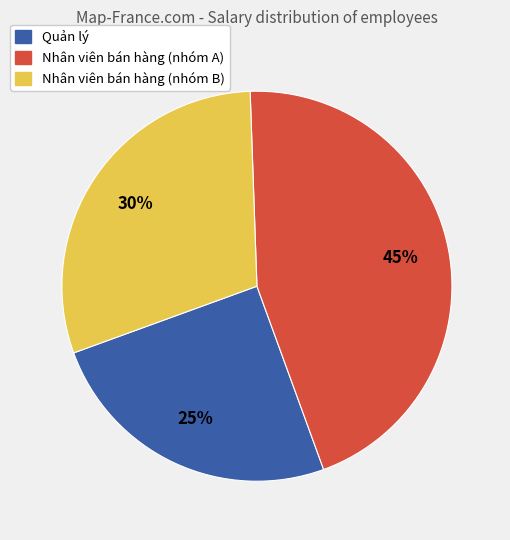

To the nearest percent, what is the average slice percentage?

33%